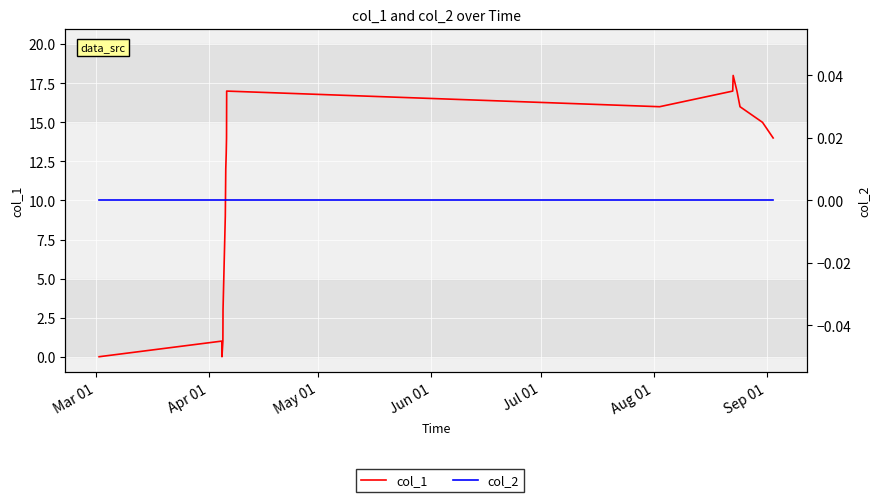

What is the difference between the second highest and minimum values in the col_1 series?

17